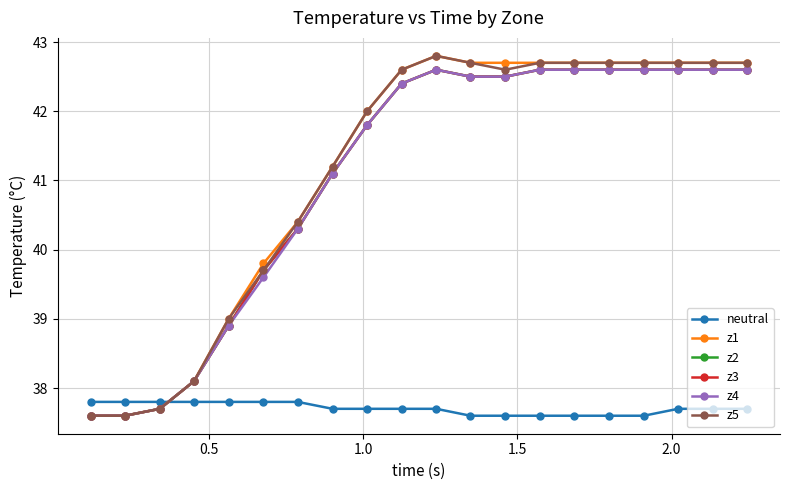

Is this an area chart (filled region under the line)?

No